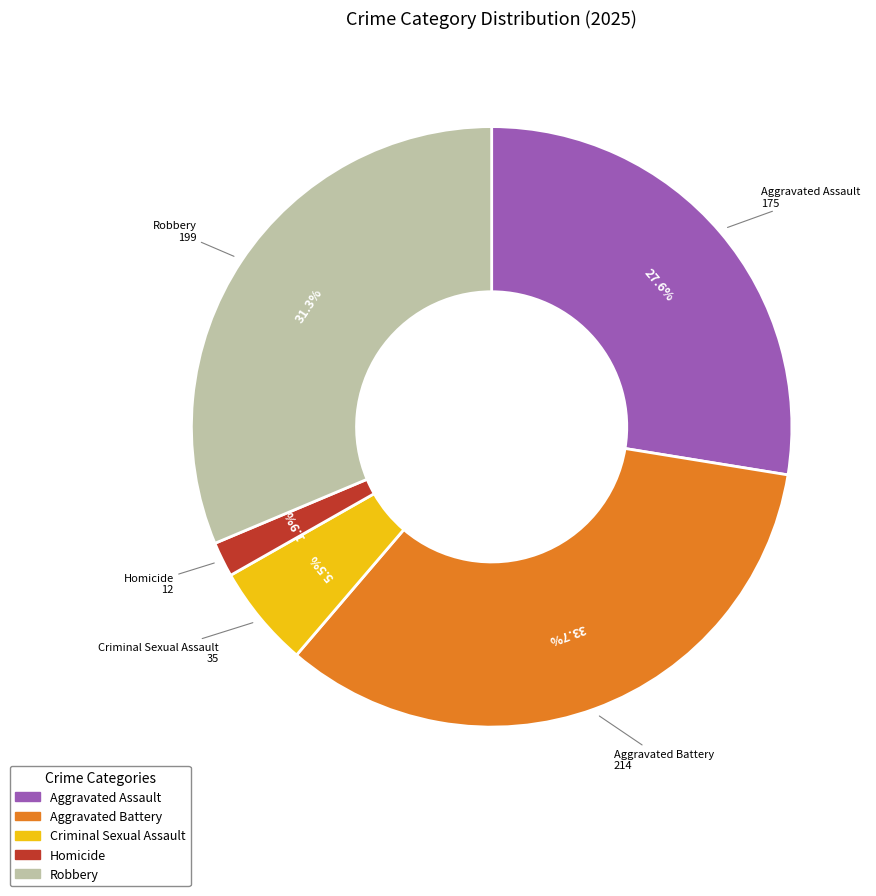

Does Criminal Sexual Assault account for over 50% of the chart?

No